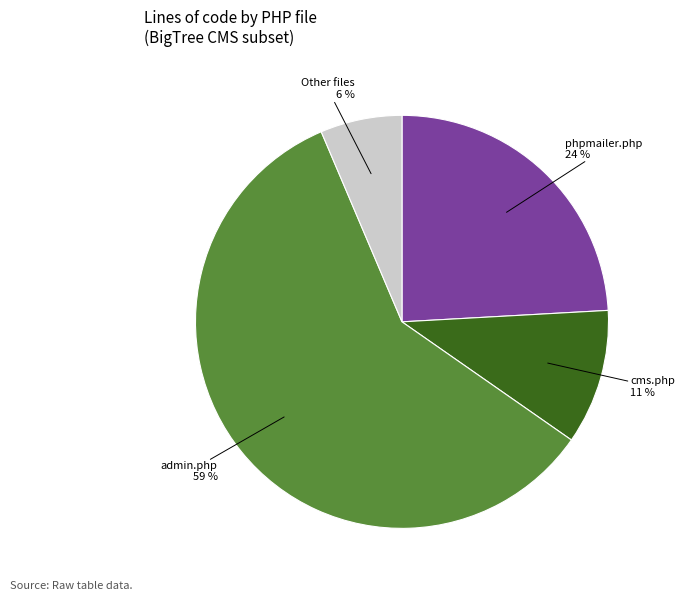

To the nearest percent, what is the average slice percentage?

25%